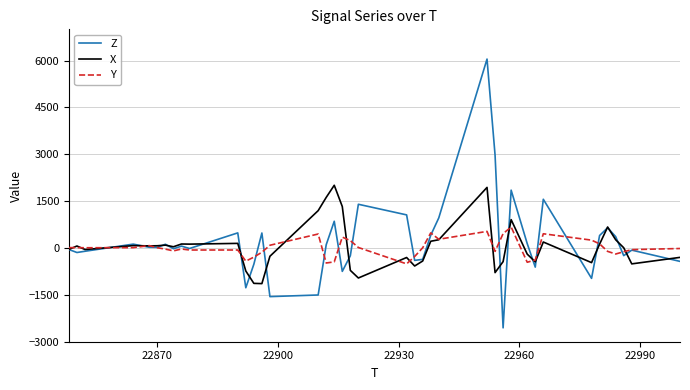

Which series has the widest spread of values?

Z